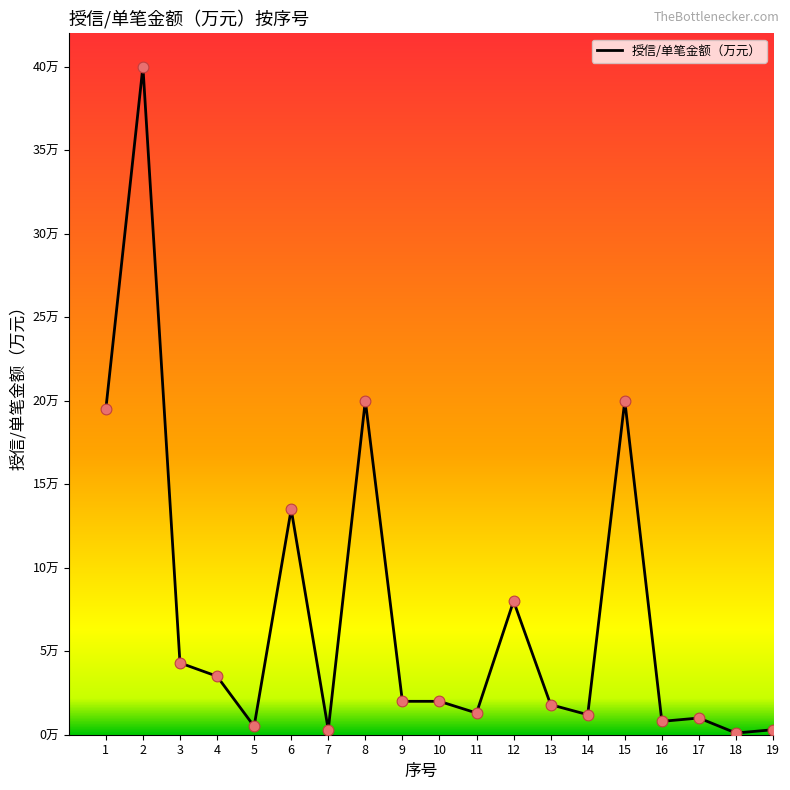

Approximately how many times larger is the value at 8 compared to 10?

10.0